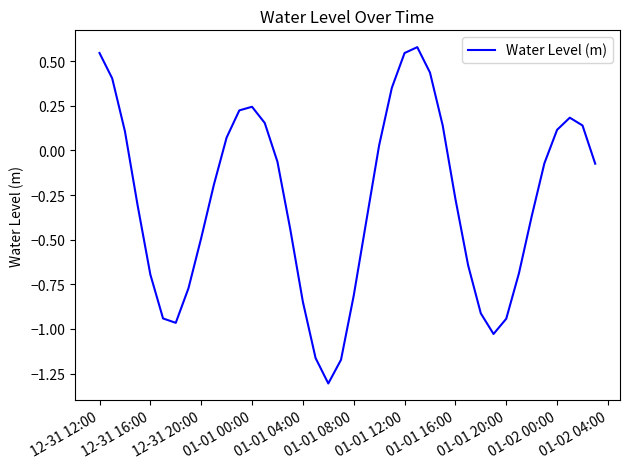

How many values are below 0?

24